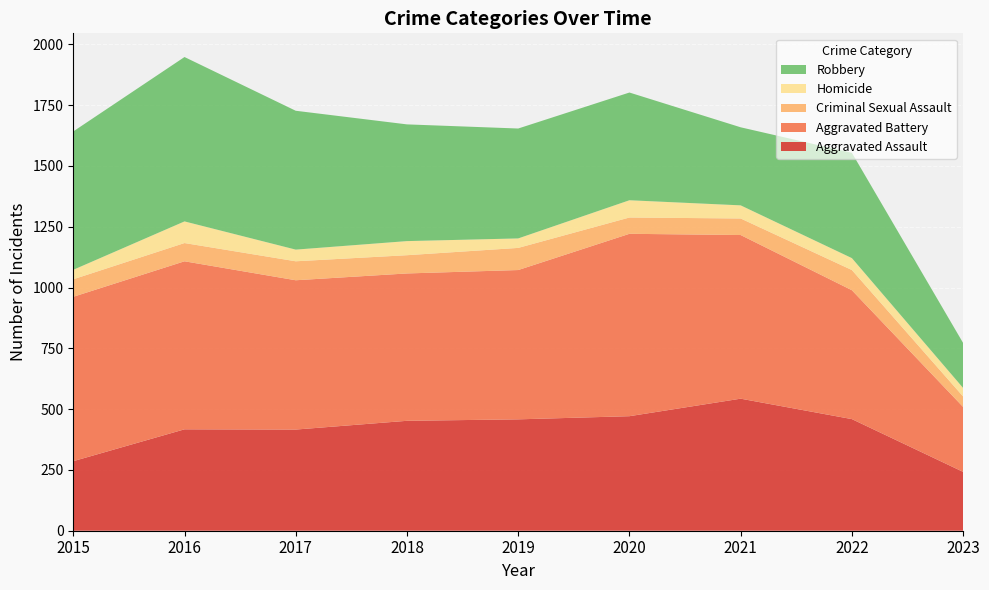

Reading left to right, transcribe all the data shown in this chart.

Aggravated Assault: 2015=286	2016=417	2017=416	2018=452	2019=458	2020=471	2021=543	2022=459	2023=242
Aggravated Battery: 2015=676	2016=691	2017=614	2018=606	2019=614	2020=750	2021=673	2022=530	2023=267
Criminal Sexual Assault: 2015=72	2016=75	2017=78	2018=75	2019=91	2020=67	2021=68	2022=83	2023=43
Homicide: 2015=39	2016=89	2017=48	2018=58	2019=39	2020=71	2021=54	2022=49	2023=35
Robbery: 2015=569	2016=676	2017=571	2018=480	2019=452	2020=443	2021=321	2022=433	2023=185